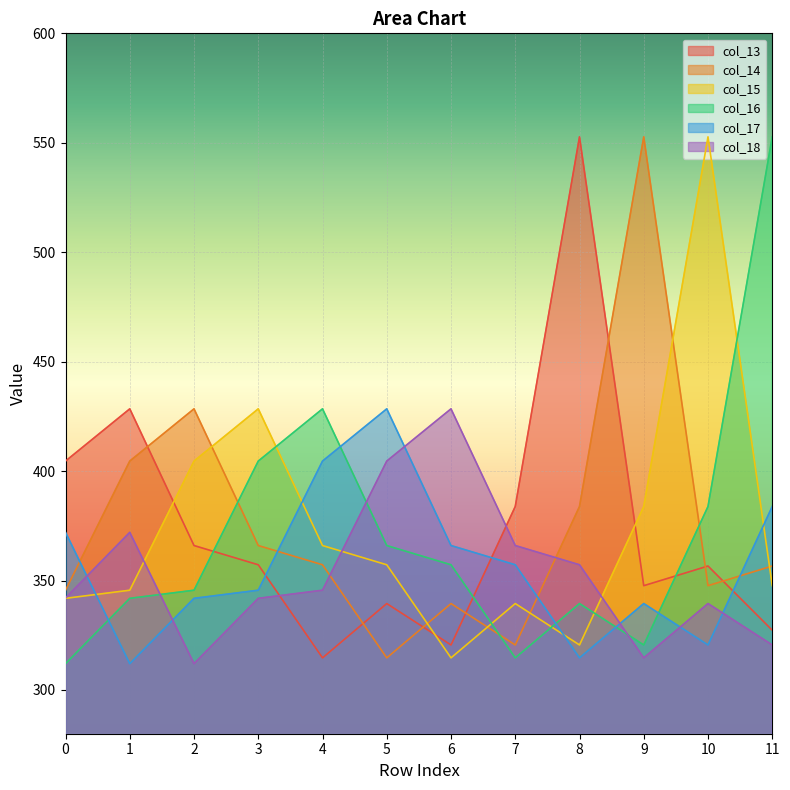

Reading left to right, extract all data points from this chart.

col_13: 404.6	428.4	366.0	357.2	314.7	339.5	320.6	383.8	552.7	347.6	356.6	327.3
col_14: 345.6	404.6	428.4	366.0	357.2	314.7	339.5	320.6	383.8	552.7	347.6	356.6
col_15: 341.9	345.6	404.6	428.4	366.0	357.2	314.7	339.5	320.6	383.8	552.7	347.6
col_16: 312.0	341.9	345.6	404.6	428.4	366.0	357.2	314.7	339.5	320.6	383.8	552.7
col_17: 372.0	312.0	341.9	345.6	404.6	428.4	366.0	357.2	314.7	339.5	320.6	383.8
col_18: 342.0	372.0	312.0	341.9	345.6	404.6	428.4	366.0	357.2	314.7	339.5	320.6